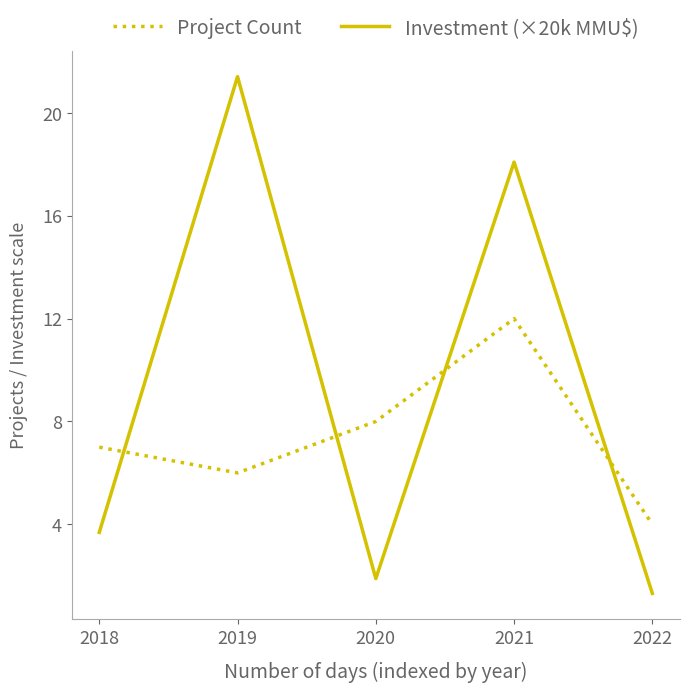

Where is Investment (×20k MMU$) nearest to the value 11?

2021